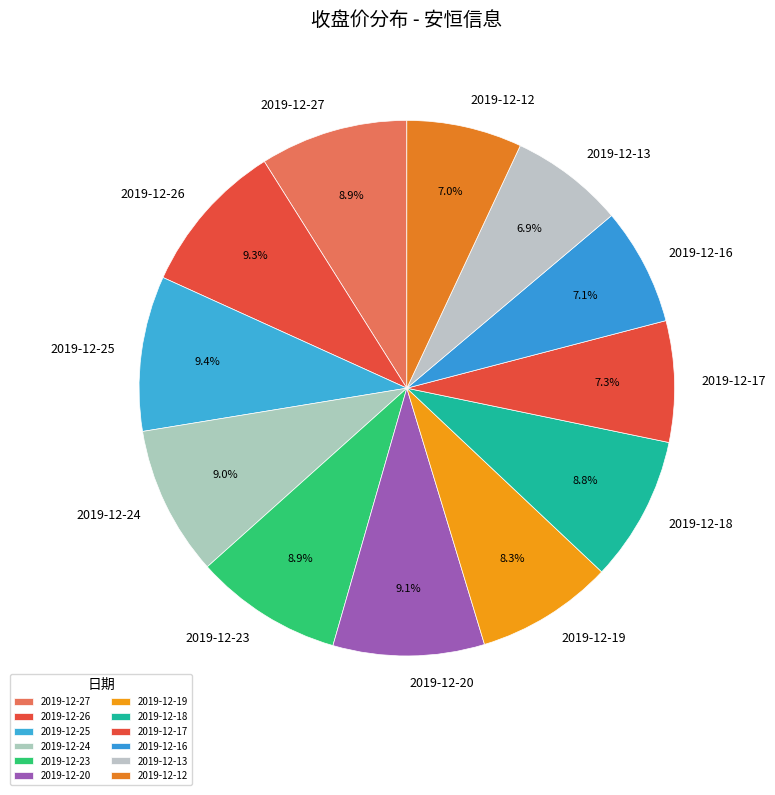

To the nearest percent, what percentage of the pie is 2019-12-13?

7%